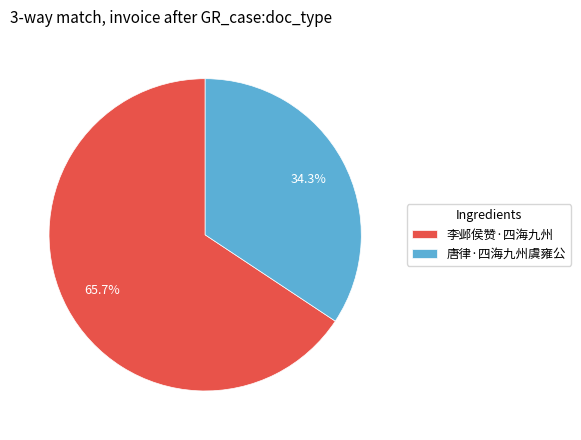

The 李邺侯赞·四海九州 slice represents 66% of the pie. True or false?

True